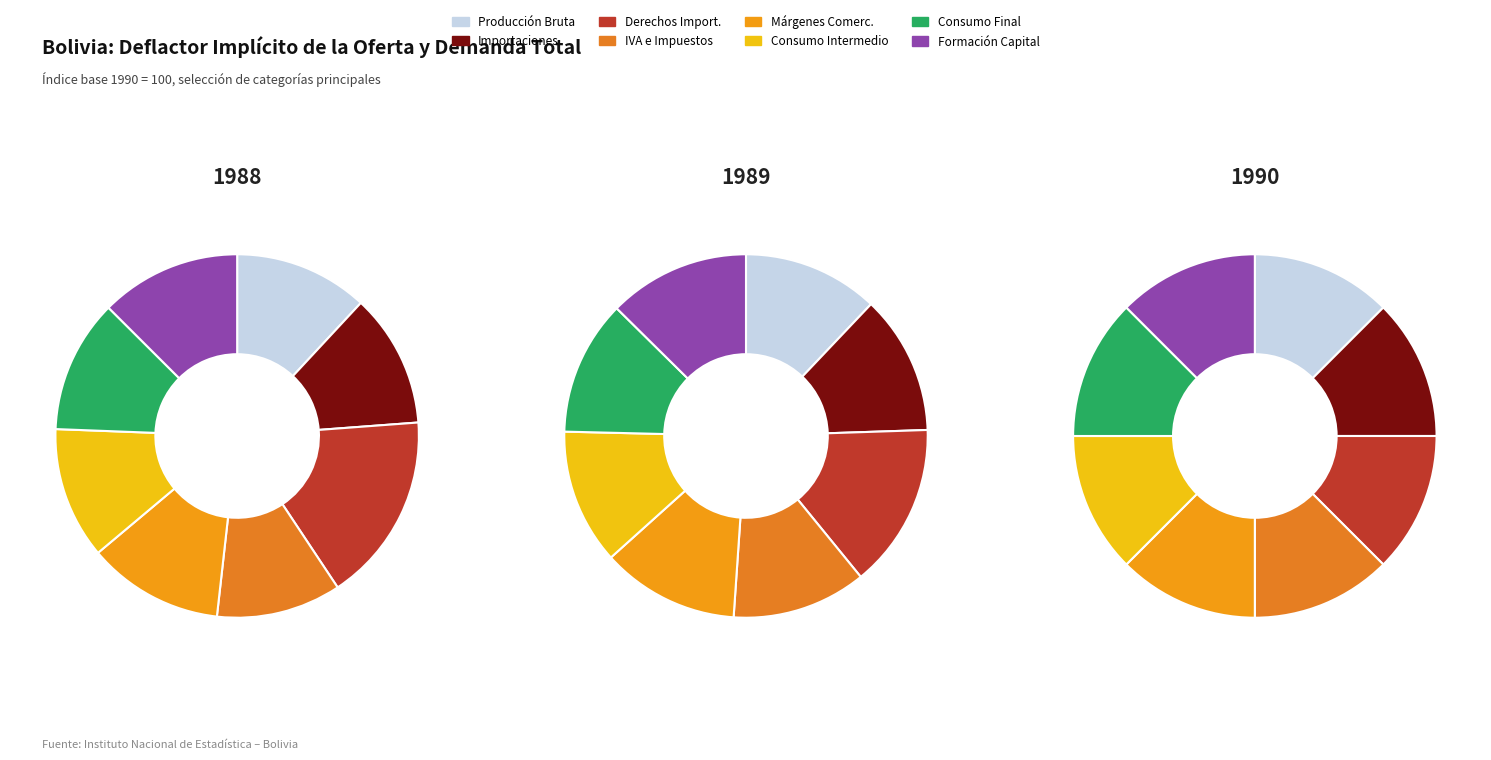

Combined, what portion of the pie is CONSUMO INTERMEDIO and FORMACIÓN BRUTA DE CAPITAL FIJO?

24.2%